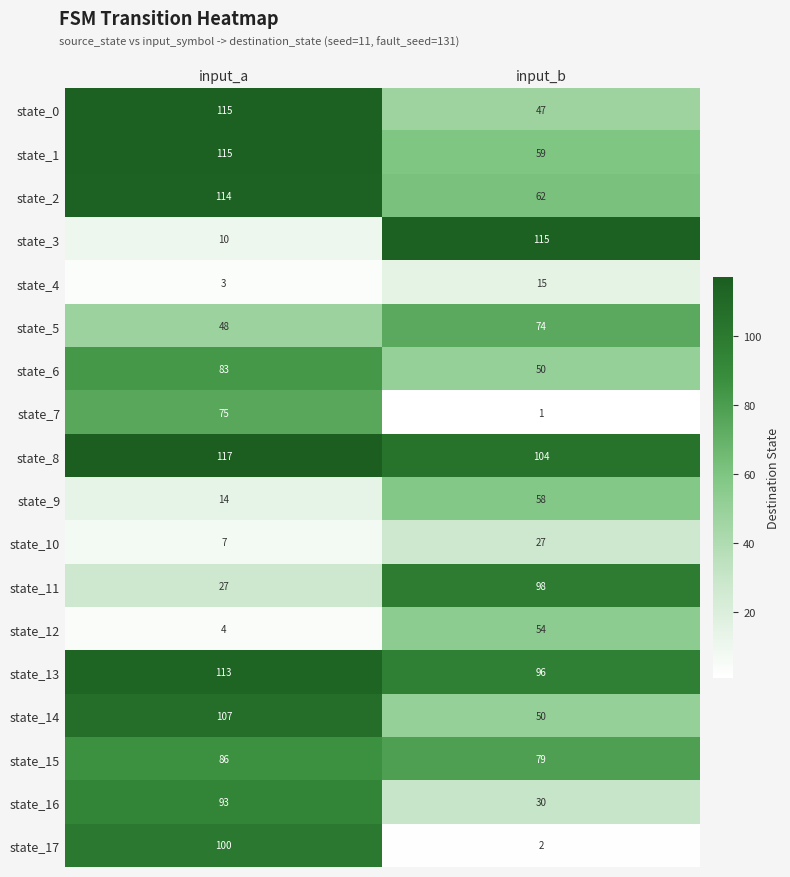

The state_8 series shows 202 at input_a. True or false?

False